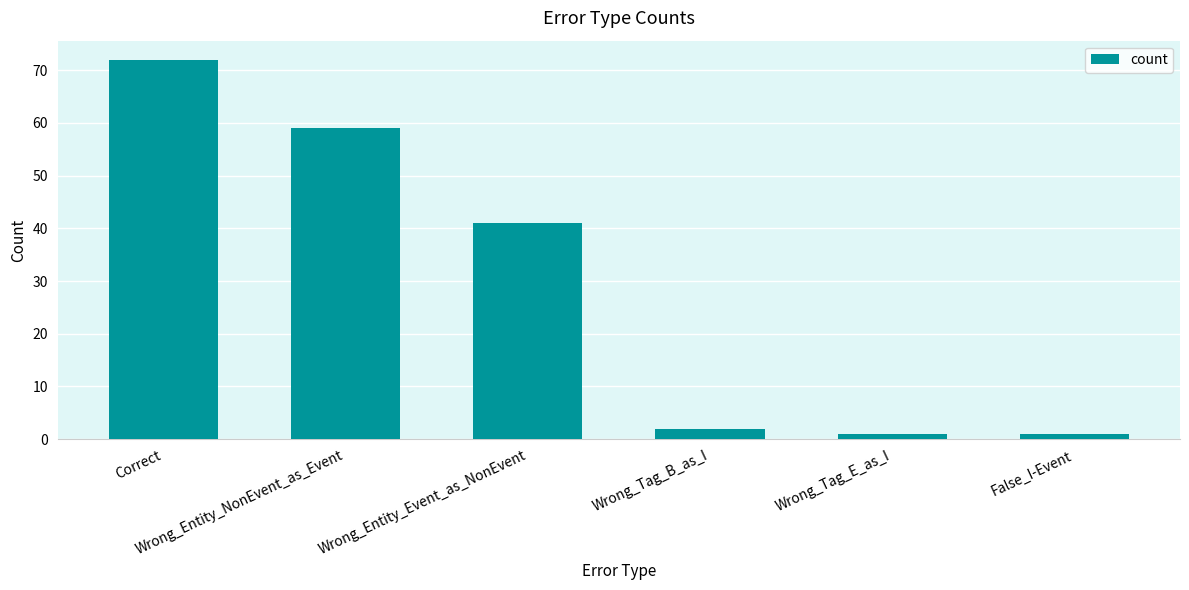

What is the maximum value shown in the chart?

72